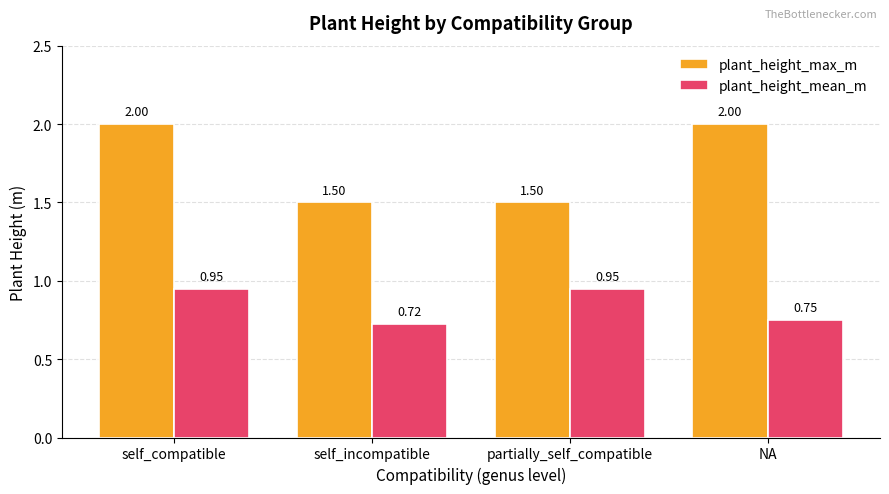

At which category does the chart reach its minimum across all series?

self_incompatible